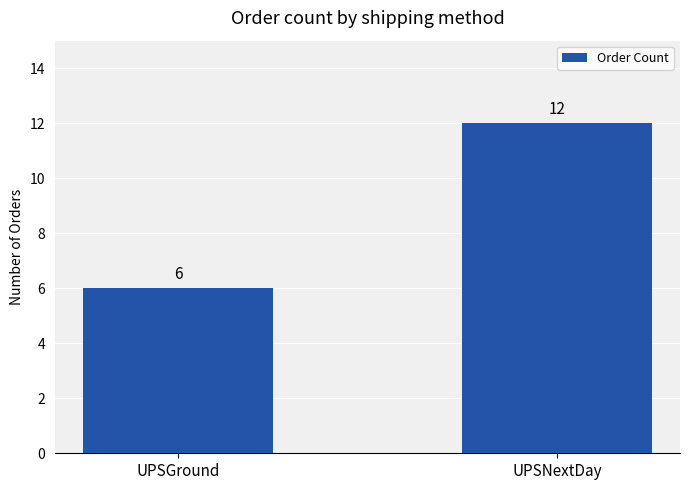

What is the change in value from UPSGround to UPSNextDay?

+6